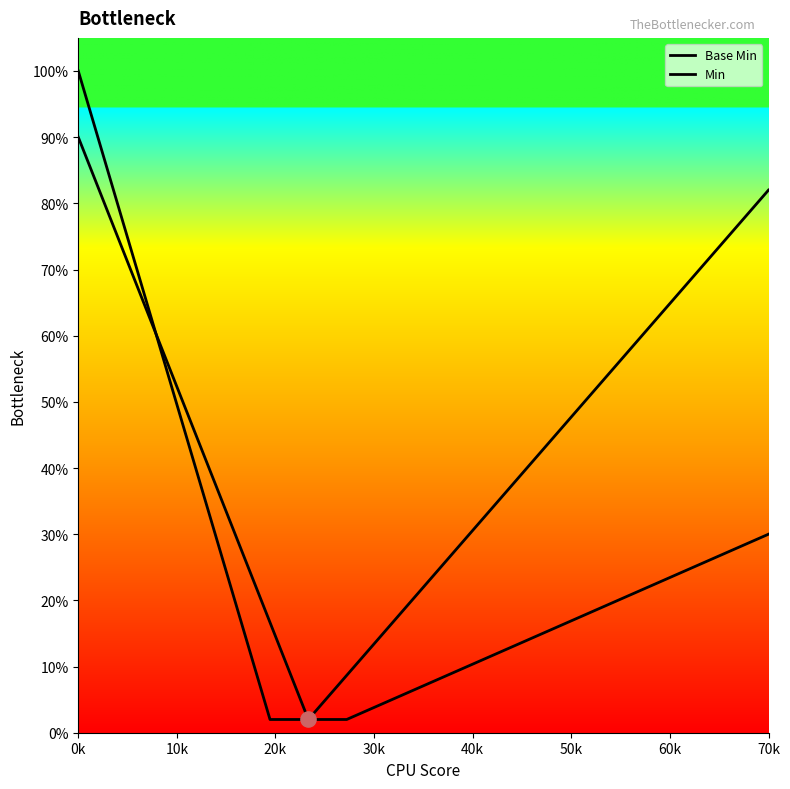

Which series reaches the maximum Y coordinate?

Base Min